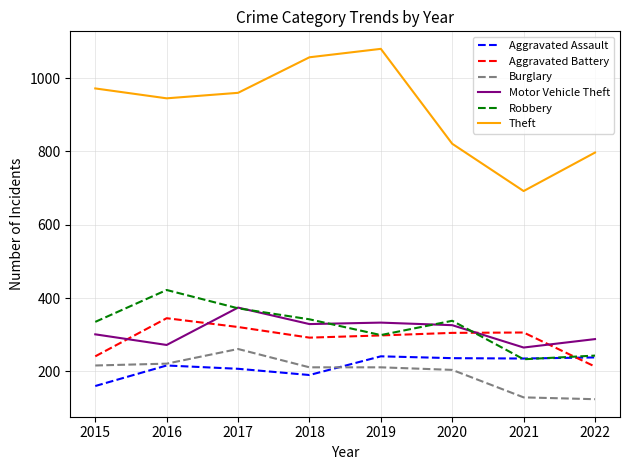

Which series changed the most between 2016 and 2020?

Theft